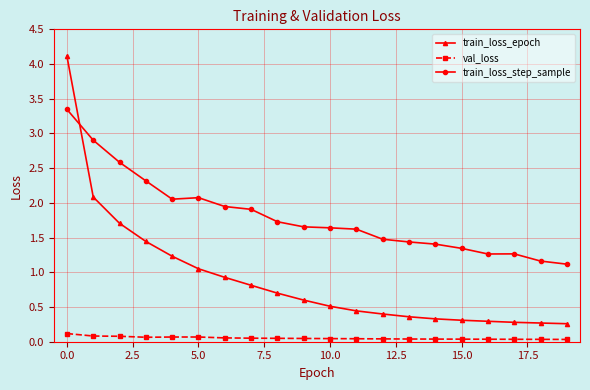

Which series has the largest total across all categories?

train_loss_step_sample